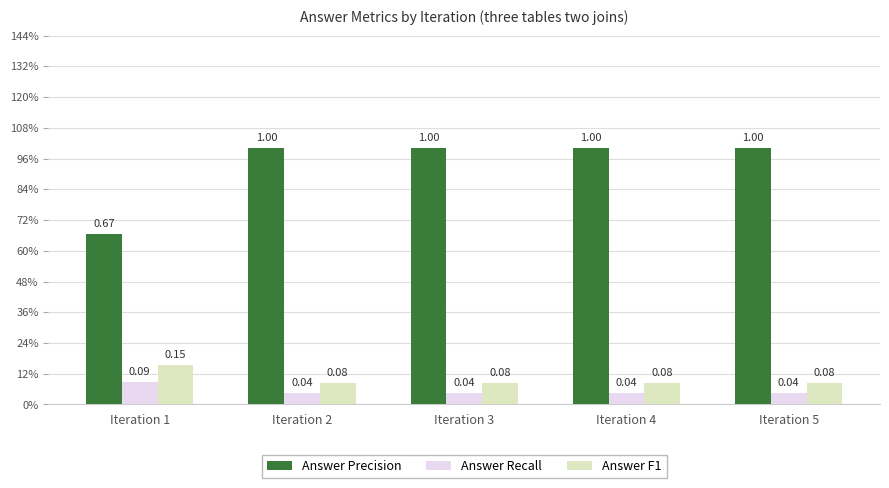

What is the lowest value of the Answer F1 series?

0.1